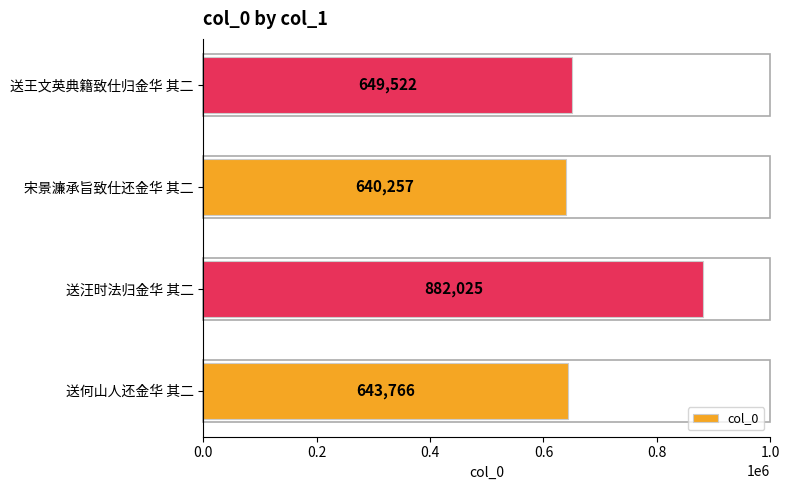

How many values are below 649522?

2